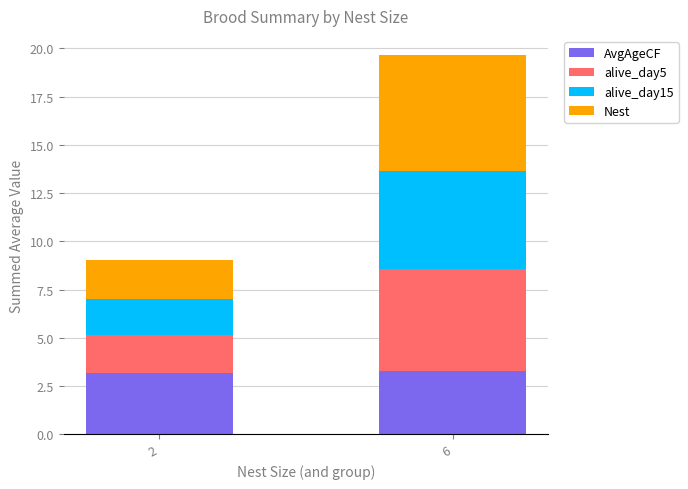

What is the total value across all series at 6?

19.7